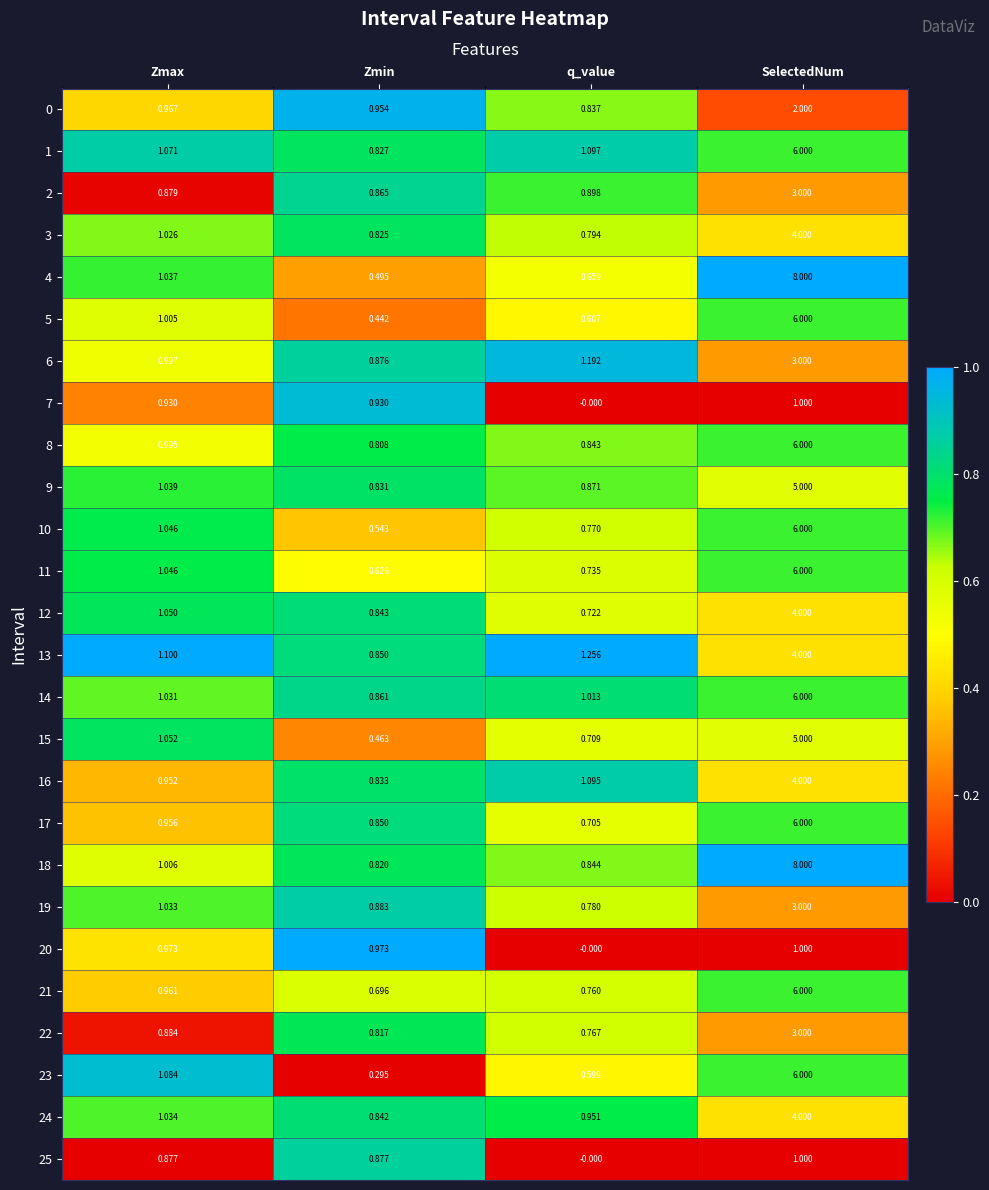

At which category is the sum across all series the highest?

SelectedNum